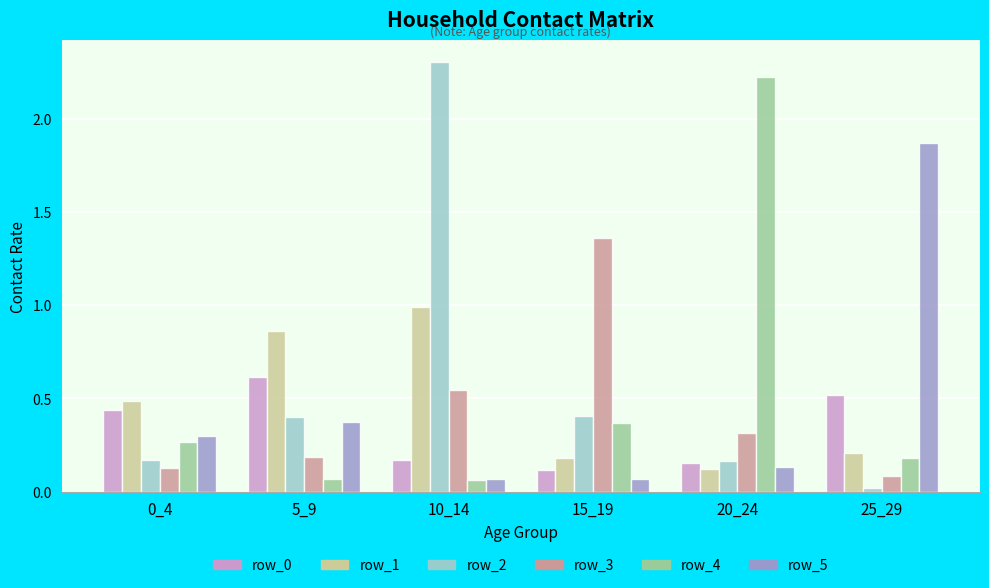

What is the difference between the maximum and second lowest values in the row_3 series?

1.2